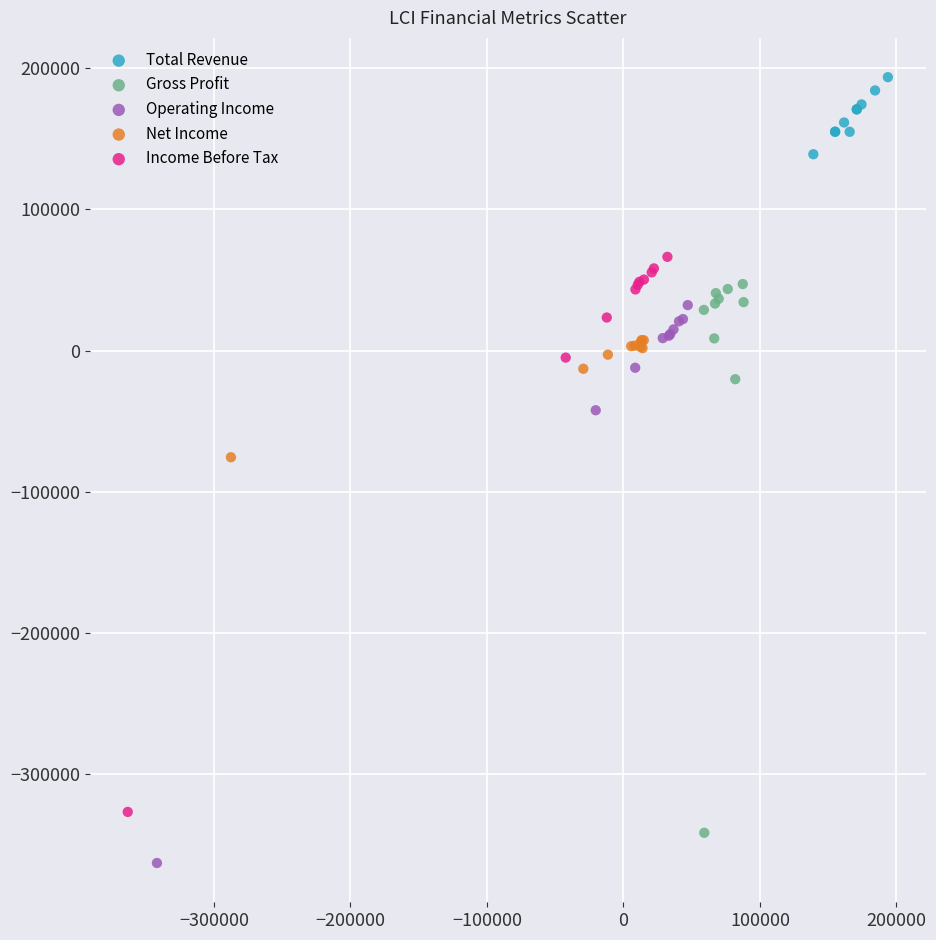

What are all the series names shown in the legend?

Total Revenue, Gross Profit, Operating Income, Net Income, Income Before Tax